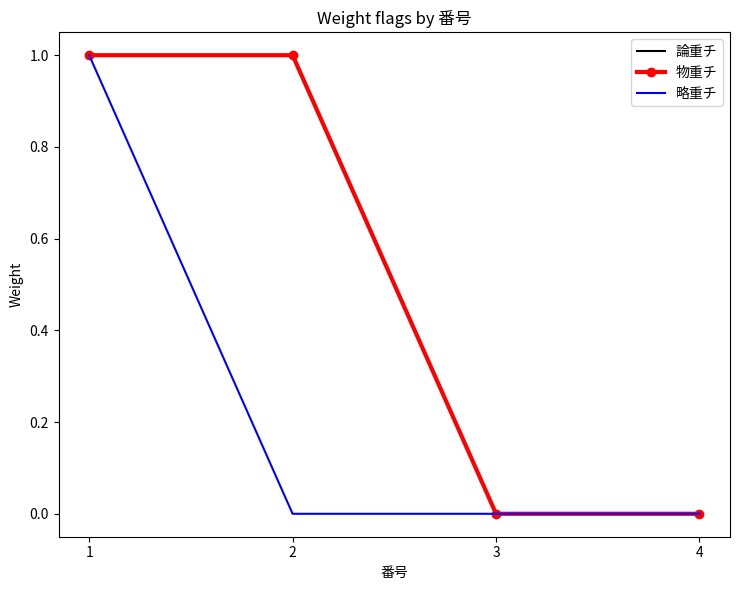

Which series has the largest total across all categories?

論重チ